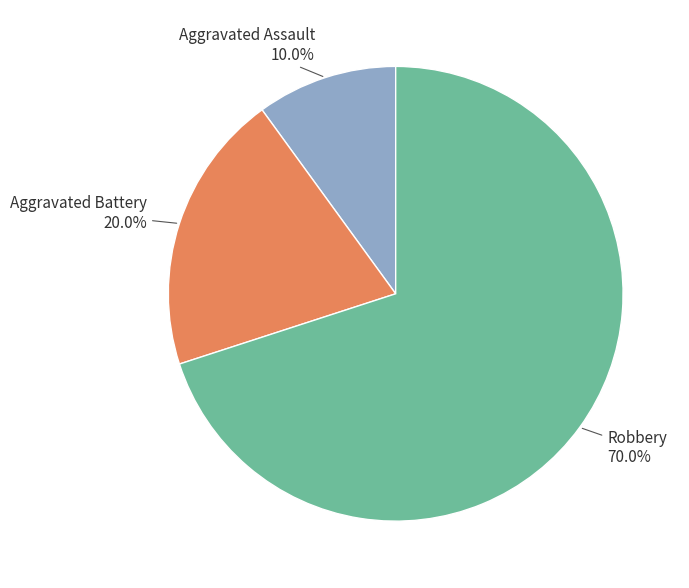

True or false: Aggravated Battery accounts for 20% of the total.

True